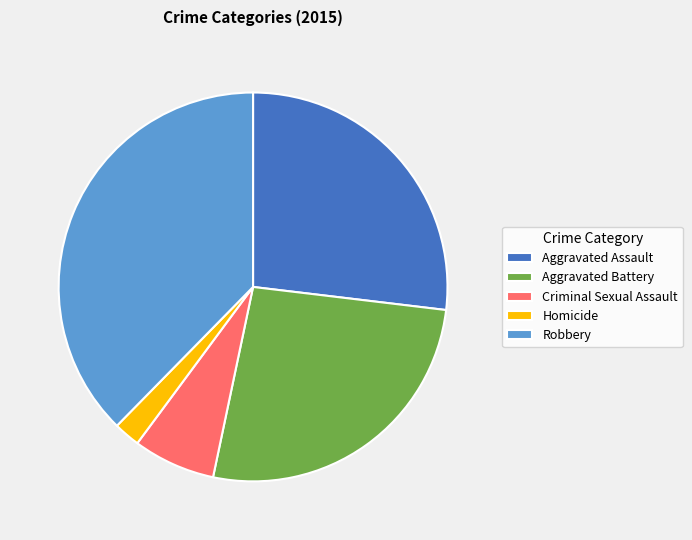

Is it true that Aggravated Assault is 27% of the pie?

True